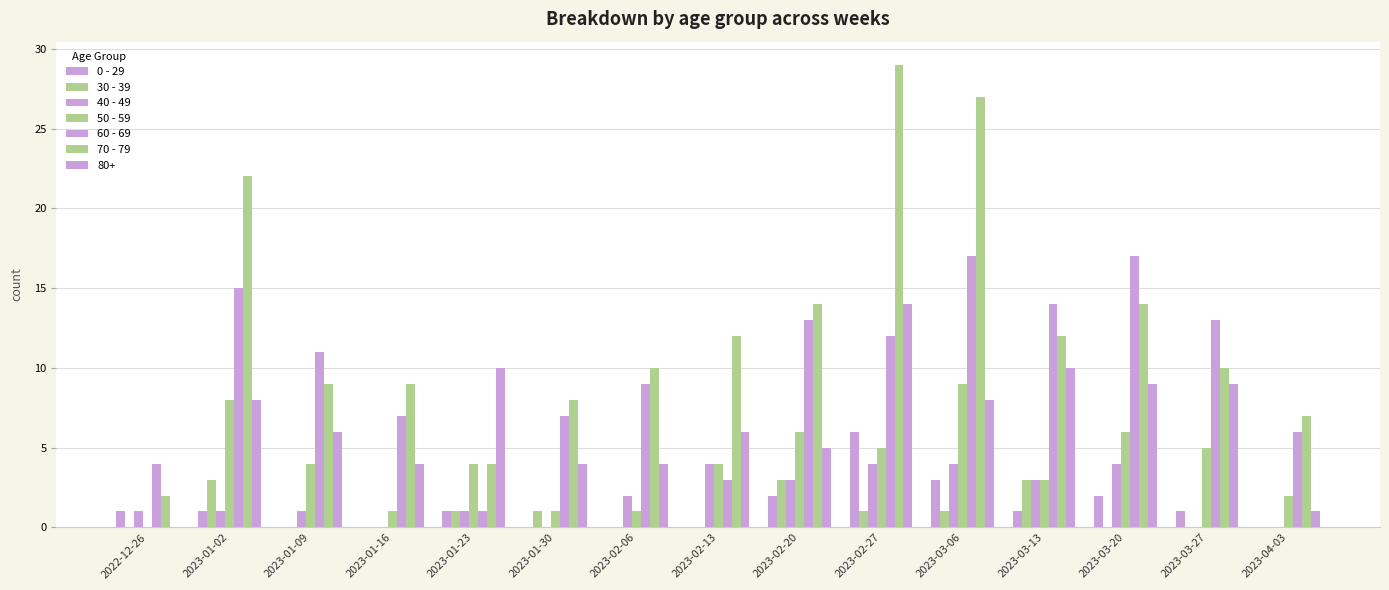

How many distinct data groups are displayed?

7